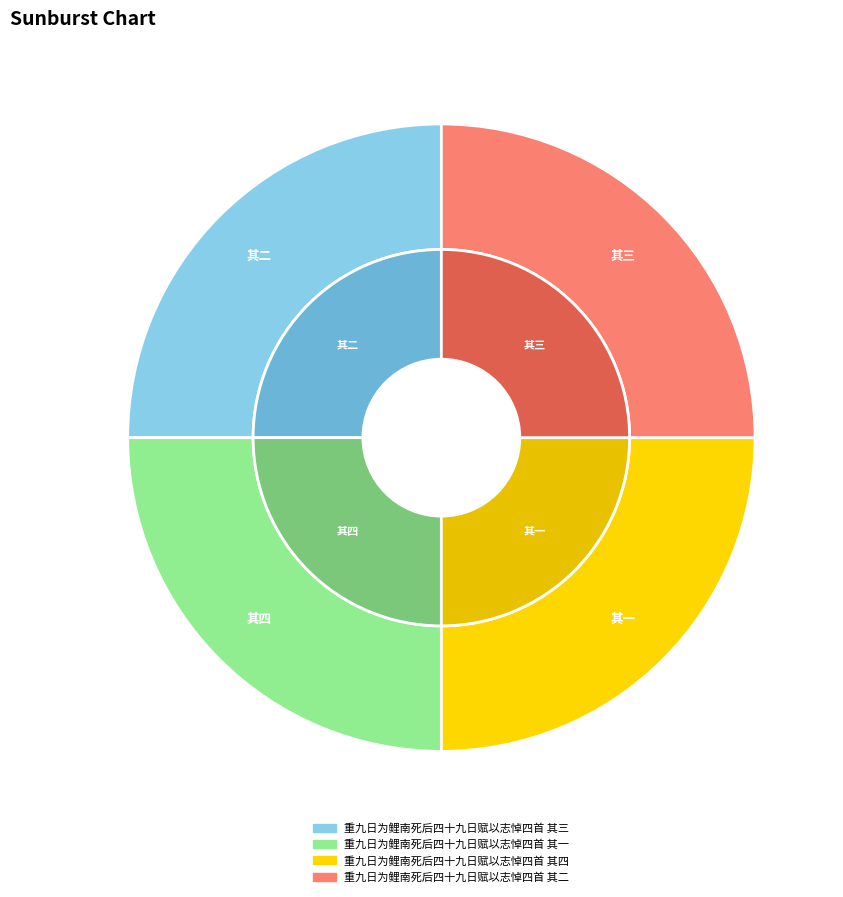

Is 重九日为鲤南死后四十九日赋以志悼四首 其二 the majority of the pie?

No